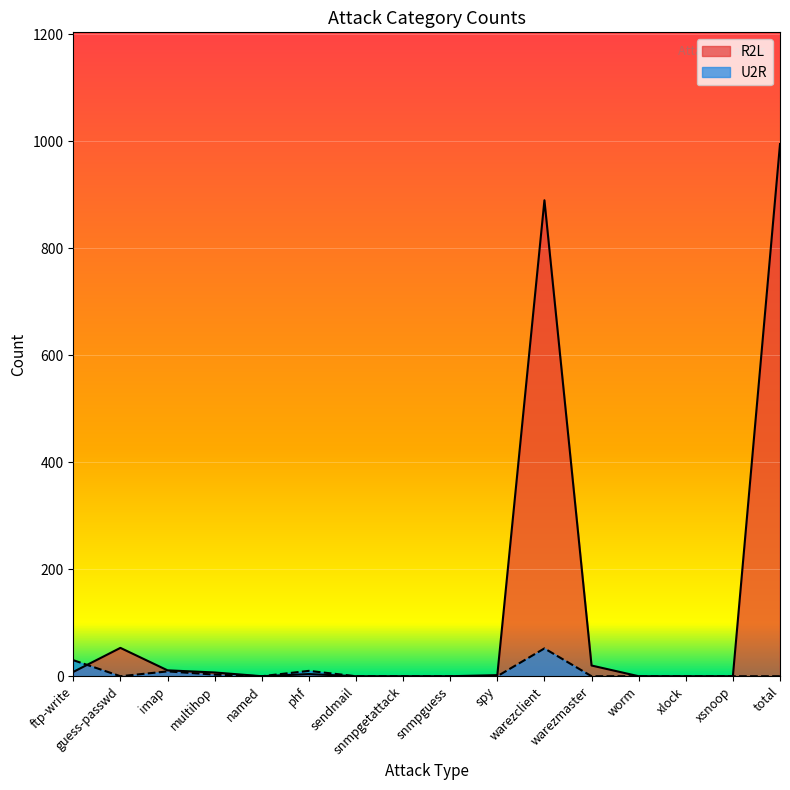

Rank the series at sendmail from highest to lowest value.

R2L, U2R